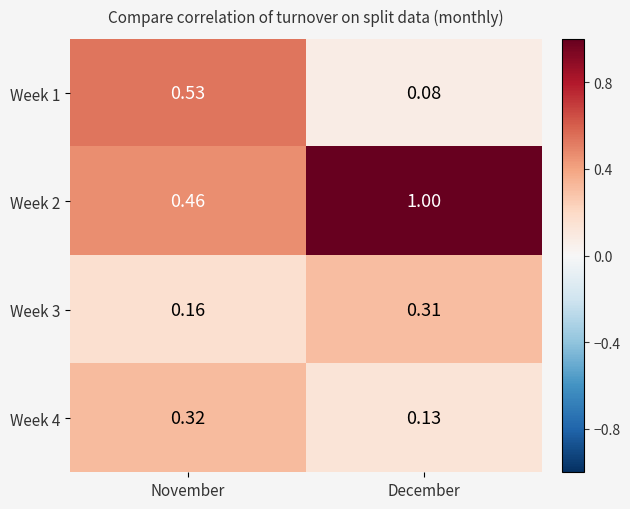

At which label is Week 4 closest to 0?

December